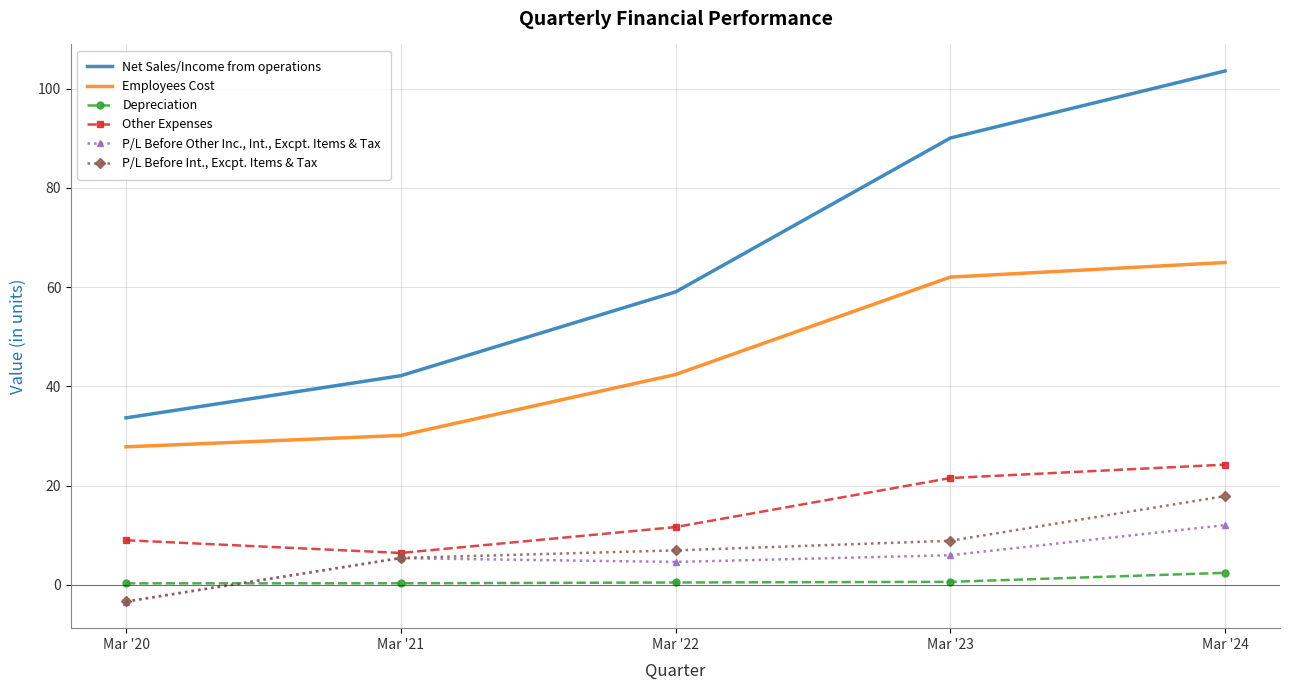

Is the value of Depreciation at Mar '21 greater than the value of Net Sales/Income from operations at Mar '23?

No